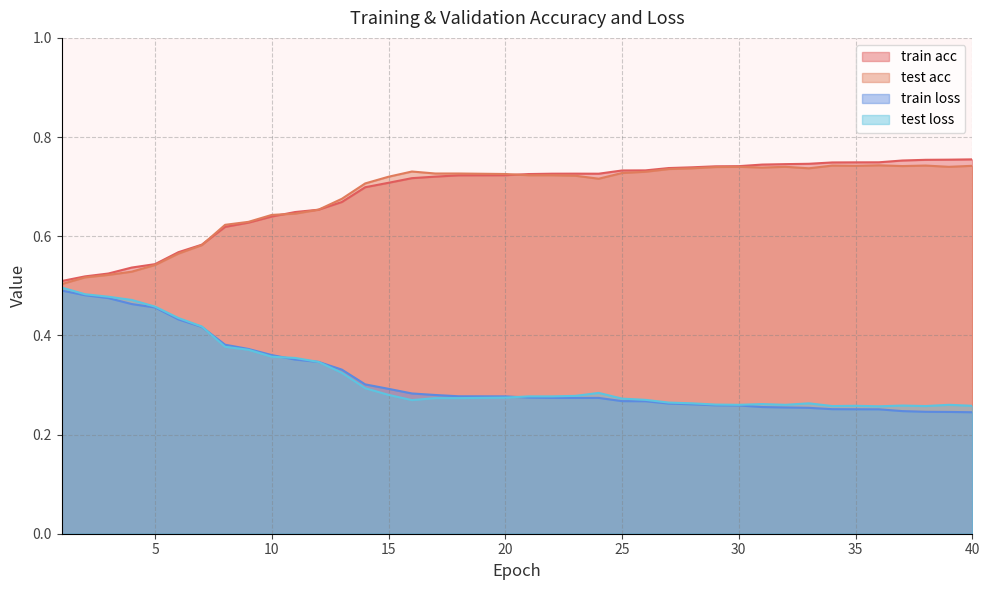

Reading left to right, what are all the values shown in this chart?

train acc: 0.5	0.5	0.5	0.5	0.5	0.6	0.6	0.6	0.6	0.6	0.6	0.7	0.7	0.7	0.7	0.7	0.7	0.7	0.7	0.7	0.7	0.7	0.7	0.7	0.7	0.7	0.7	0.7	0.7	0.7	0.7	0.7	0.7	0.7	0.7	0.7	0.8	0.8	0.8	0.8
test acc: 0.5	0.5	0.5	0.5	0.5	0.6	0.6	0.6	0.6	0.6	0.6	0.7	0.7	0.7	0.7	0.7	0.7	0.7	0.7	0.7	0.7	0.7	0.7	0.7	0.7	0.7	0.7	0.7	0.7	0.7	0.7	0.7	0.7	0.7	0.7	0.7	0.7	0.7	0.7	0.7
train loss: 0.5	0.5	0.5	0.5	0.5	0.4	0.4	0.4	0.4	0.4	0.4	0.3	0.3	0.3	0.3	0.3	0.3	0.3	0.3	0.3	0.3	0.3	0.3	0.3	0.3	0.3	0.3	0.3	0.3	0.3	0.3	0.3	0.3	0.3	0.3	0.3	0.2	0.2	0.2	0.2
test loss: 0.5	0.5	0.5	0.5	0.5	0.4	0.4	0.4	0.4	0.4	0.4	0.3	0.3	0.3	0.3	0.3	0.3	0.3	0.3	0.3	0.3	0.3	0.3	0.3	0.3	0.3	0.3	0.3	0.3	0.3	0.3	0.3	0.3	0.3	0.3	0.3	0.3	0.3	0.3	0.3